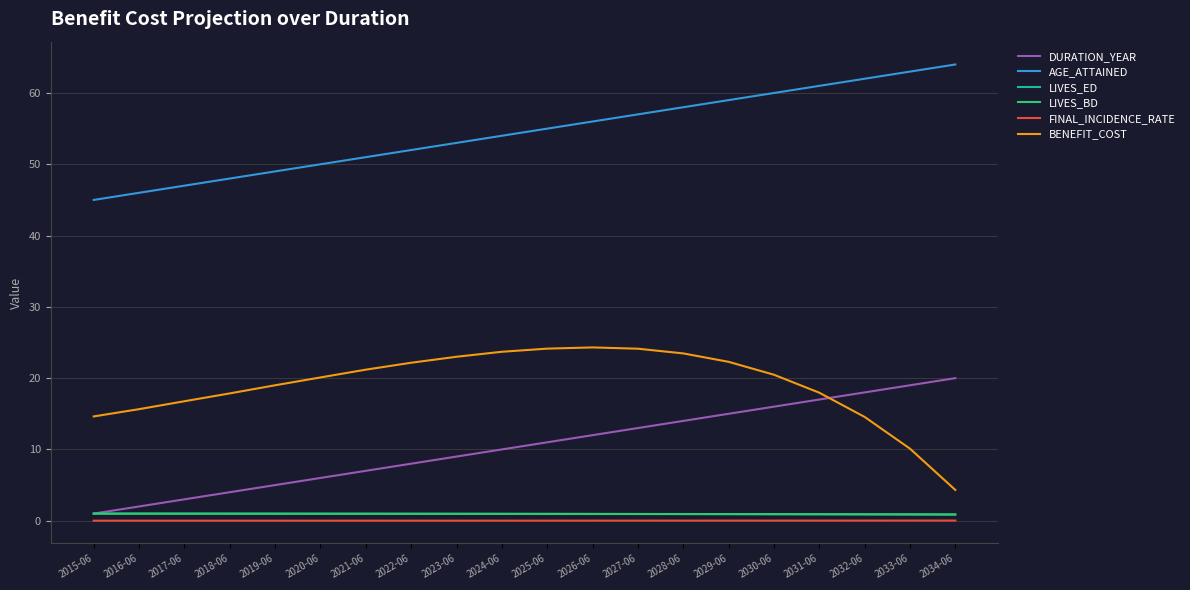

What is the lowest value of the DURATION_YEAR series?

1.0